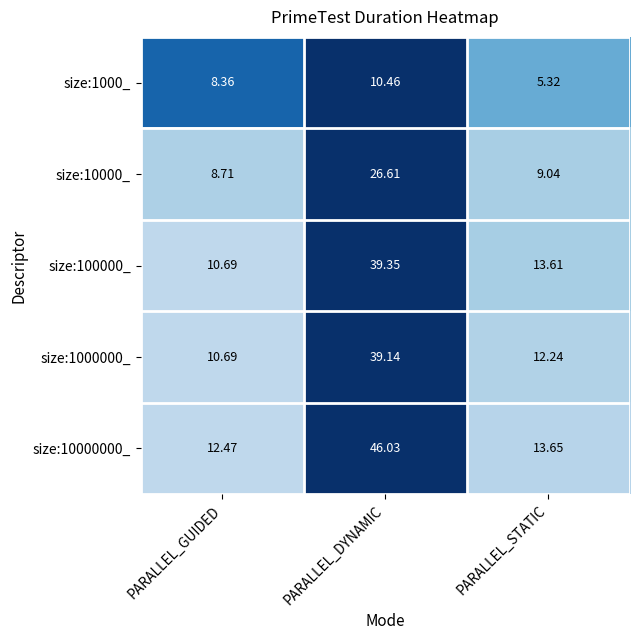

Which category has the lowest value across all series?

PARALLEL_STATIC